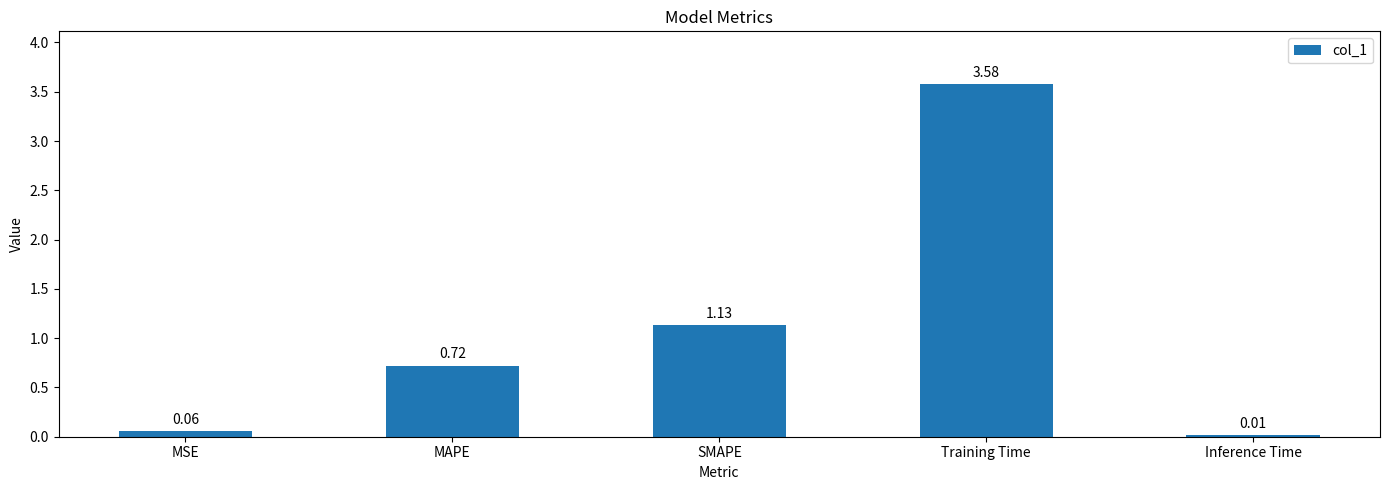

Which category has the lowest value across all series?

Inference Time